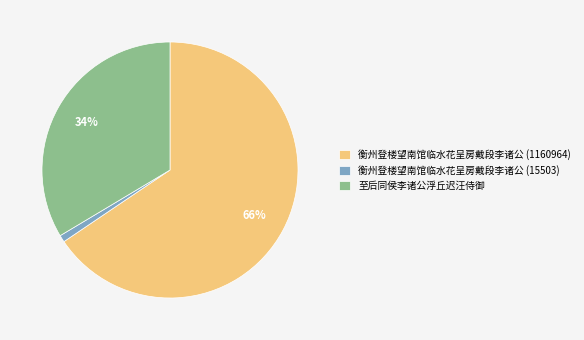

Combined, do 至后同侯李诸公浮丘迟汪侍御 and 衡州登楼望南馆临水花呈房戴段李诸公 (15503) account for over 50%?

No